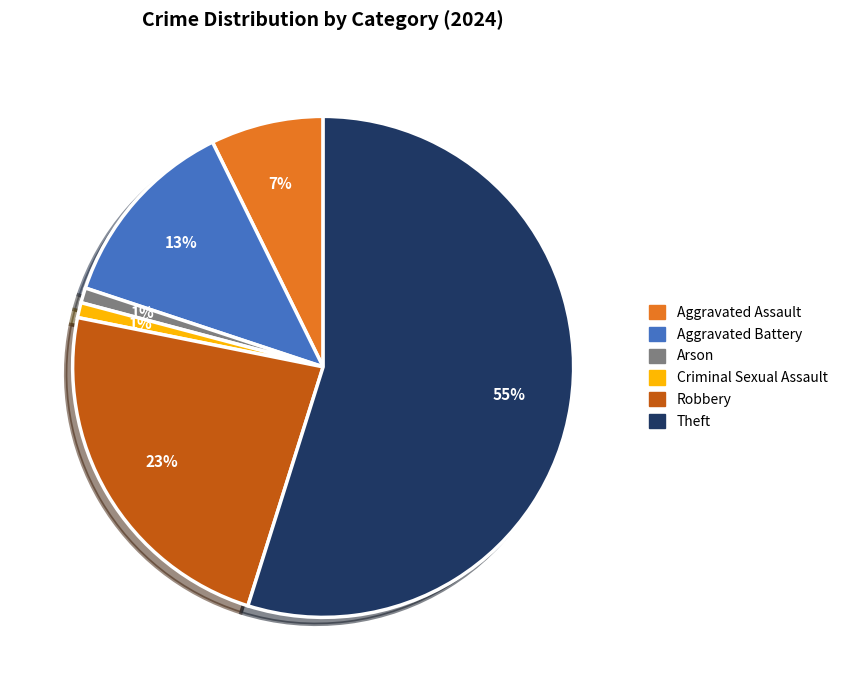

Do Arson and Criminal Sexual Assault together represent more than half of the pie?

No